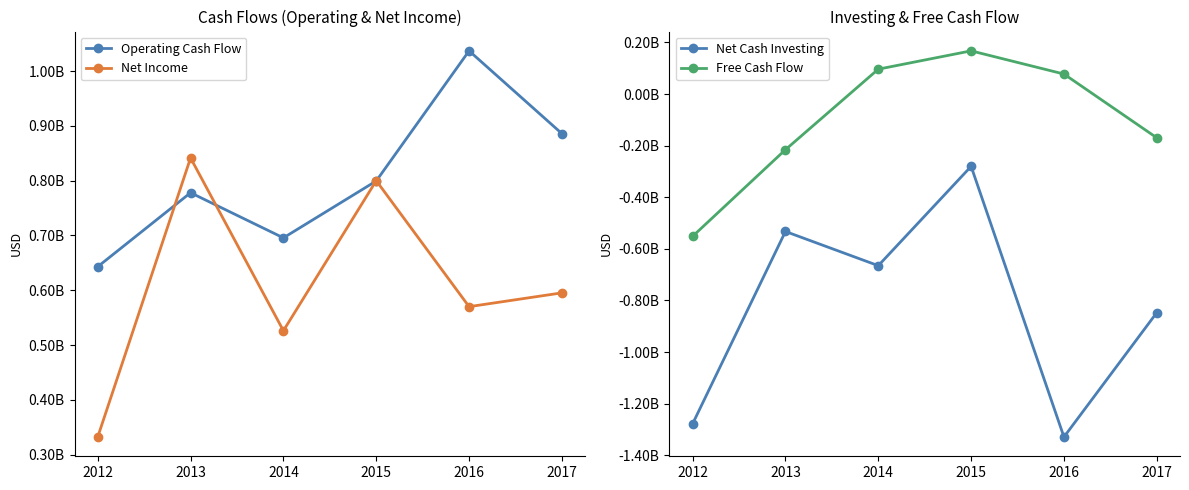

At which category does Net Income reach its first local peak?

2013